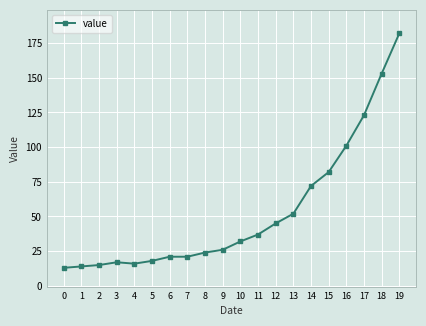

Does the chart display data point markers on the line(s)?

Yes